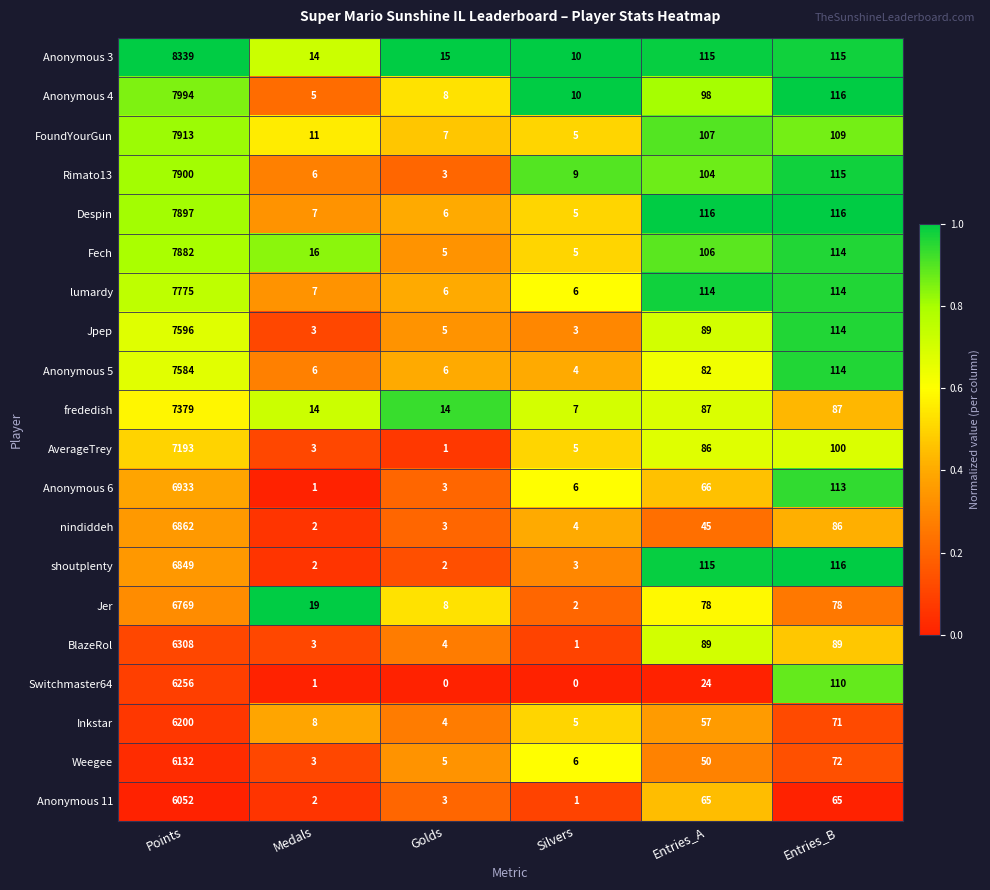

Is it true that Weegee equals 24 at Entries_B?

False